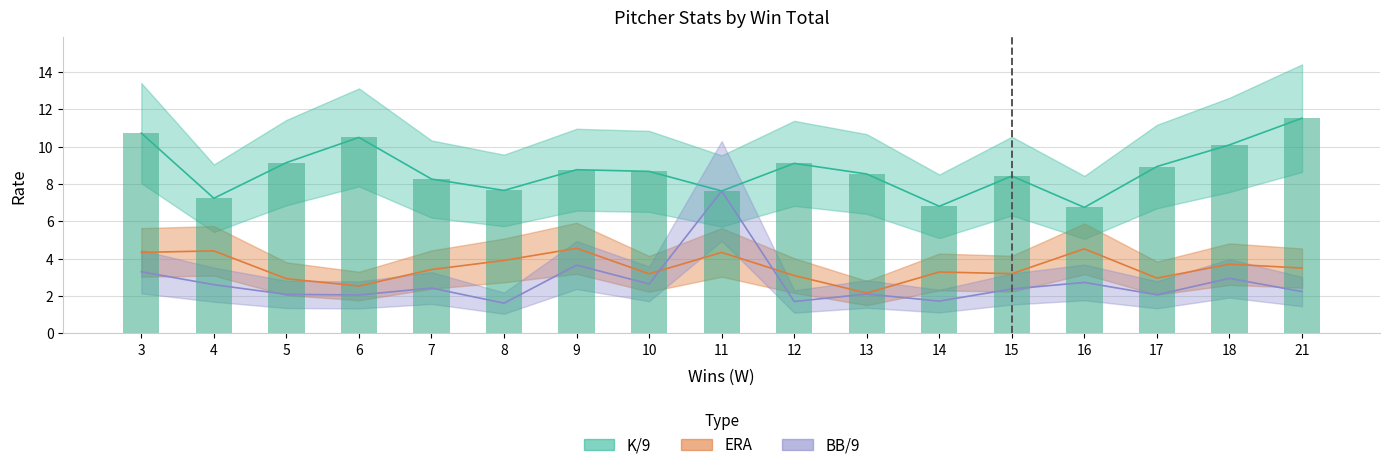

Does the chart contain any negative values?

No